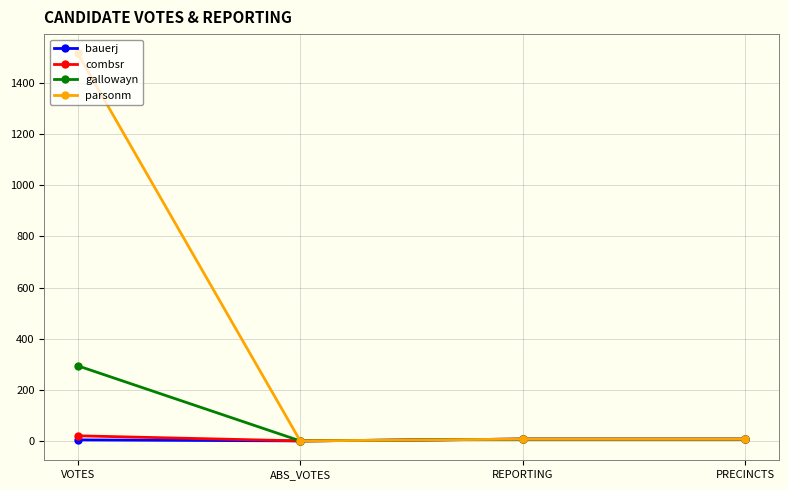

How many lines are shown in the chart?

4